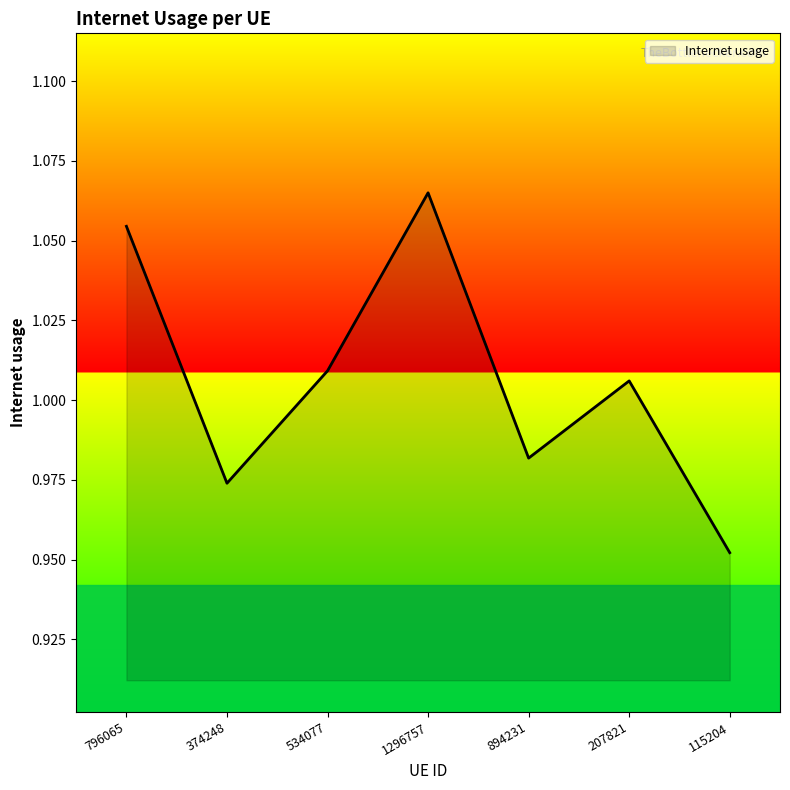

What is the change in value from 534077 to 1296757?

+0.1